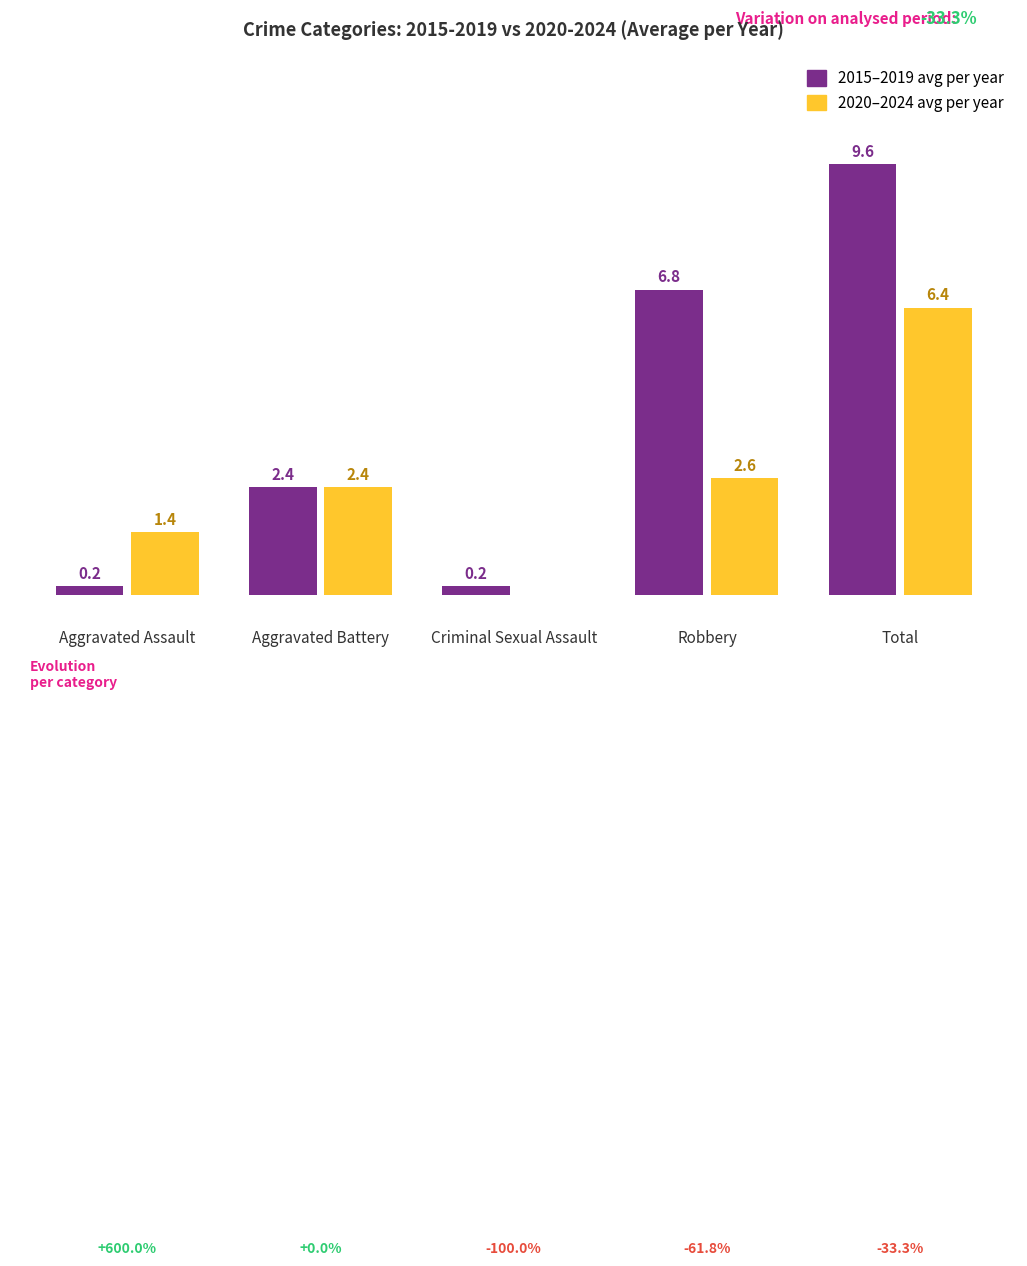

Does the chart contain stacked bars?

No